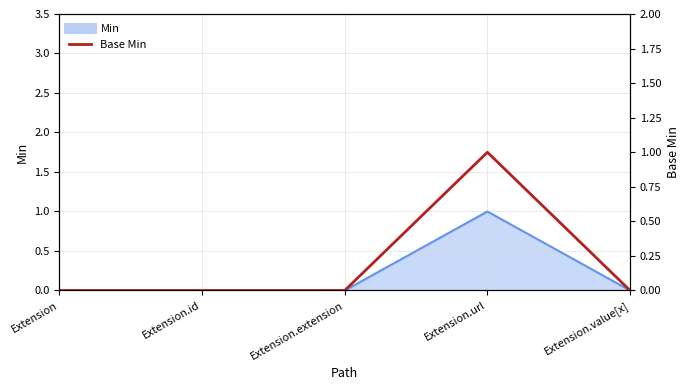

Reading left to right, what are all the values shown in this chart?

Extension=0	Extension.id=0	Extension.extension=0	Extension.url=1	Extension.value[x]=0